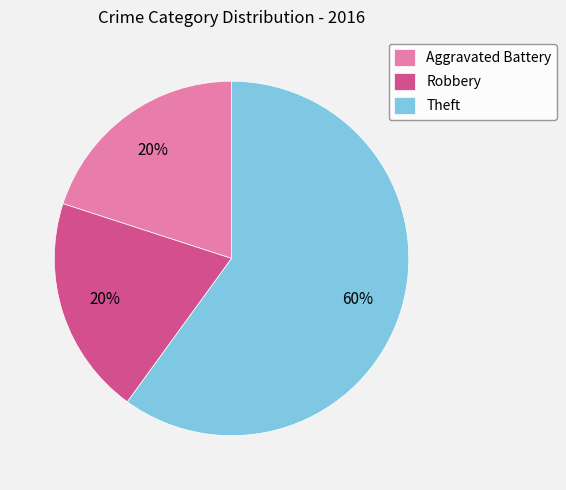

Count the number of slices in the pie.

3